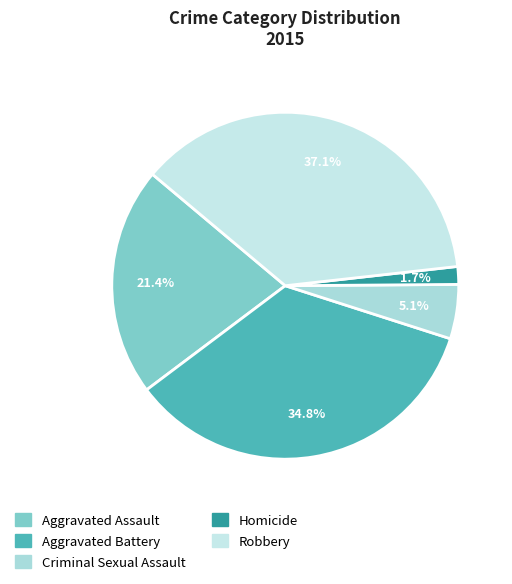

To the nearest percent, what percentage of the pie is Aggravated Battery?

35%